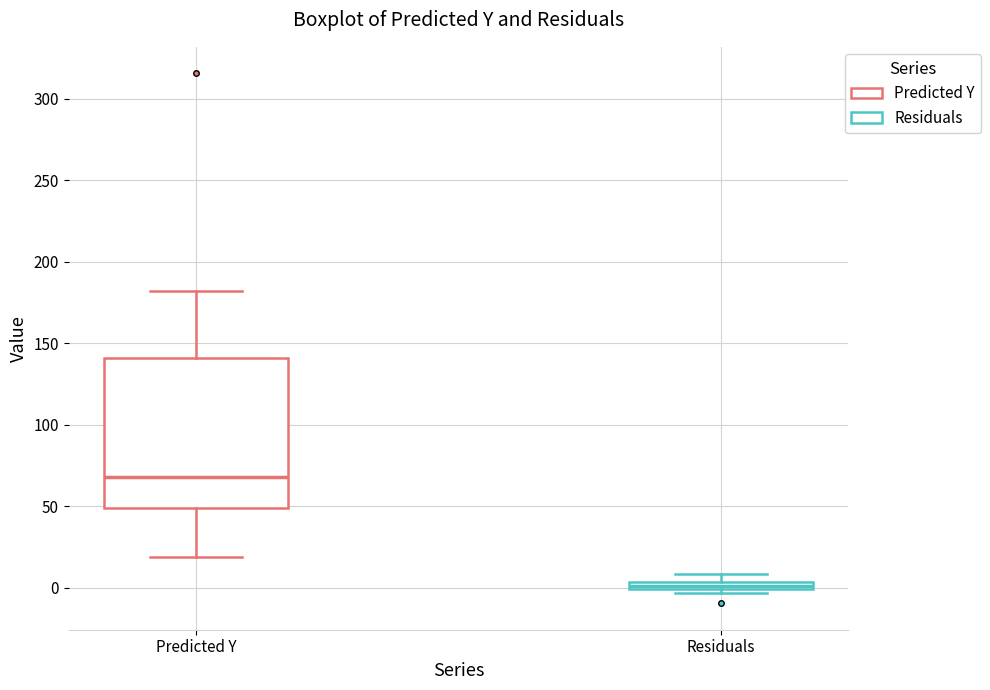

Where is the lower edge of the box for Residuals on the y-axis? The values are not printed on the chart, so give them approximately, as read against the axis.

0